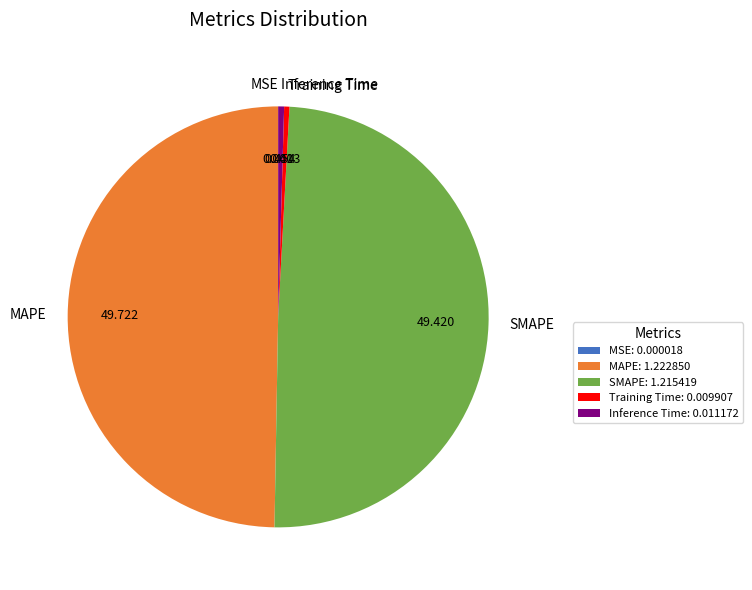

True or false: Inference Time accounts for 7% of the total.

False